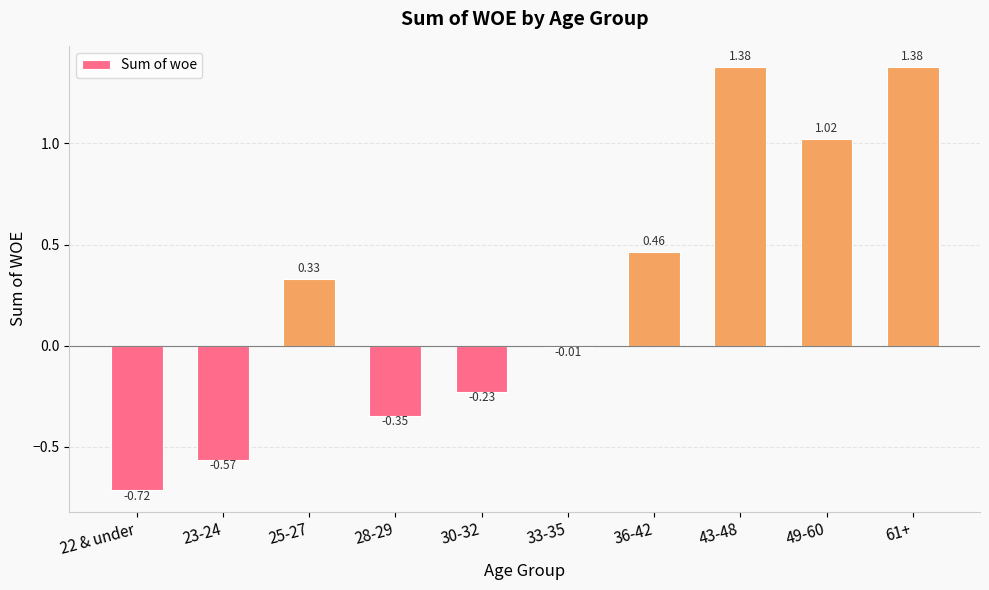

What is the difference between the values at 22 & under and 49-60?

1.7